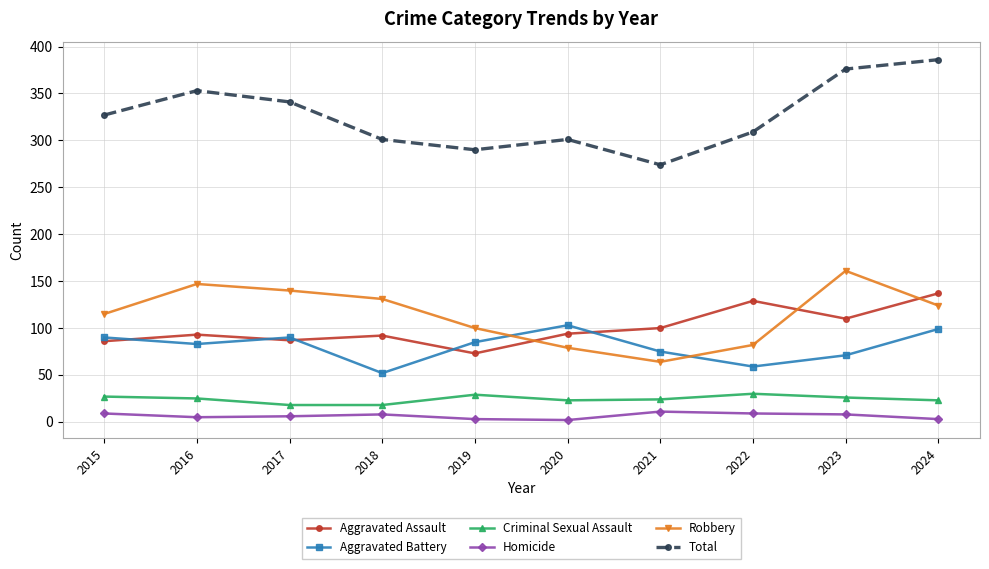

Which series has the largest total across all categories?

Total